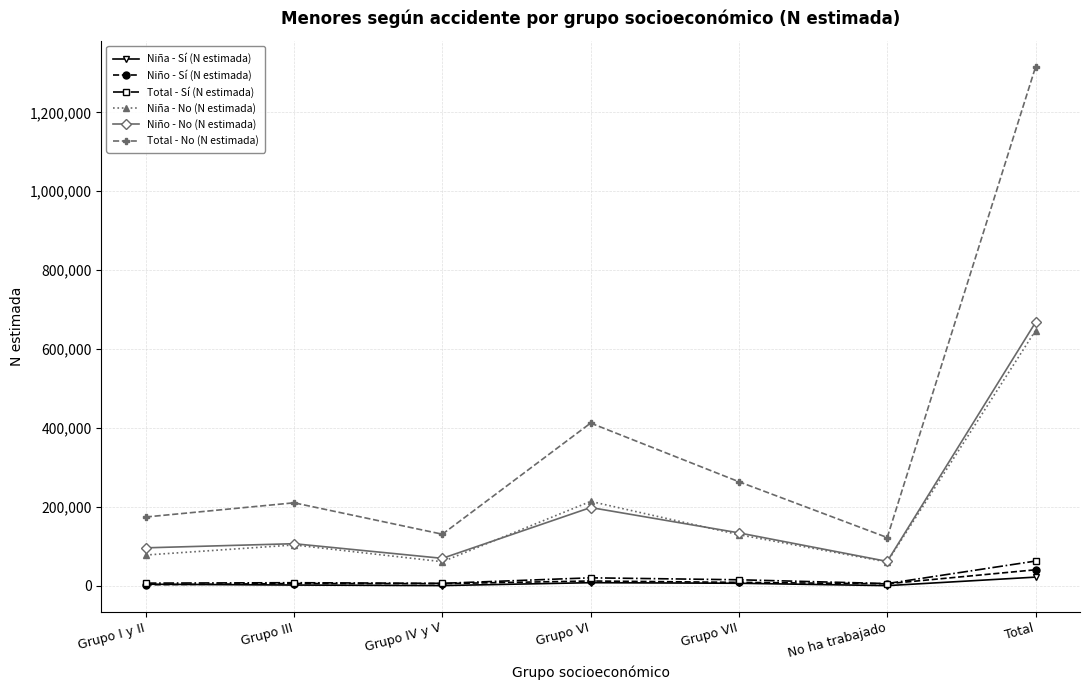

What is the smallest value displayed?

573